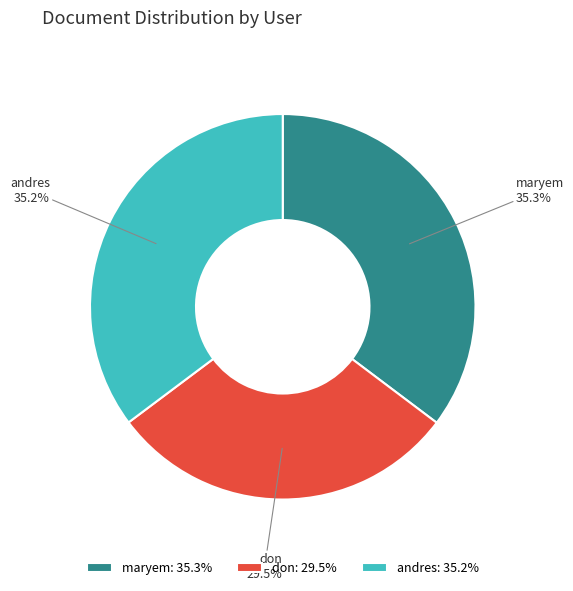

Which has a higher value, don or andres?

andres